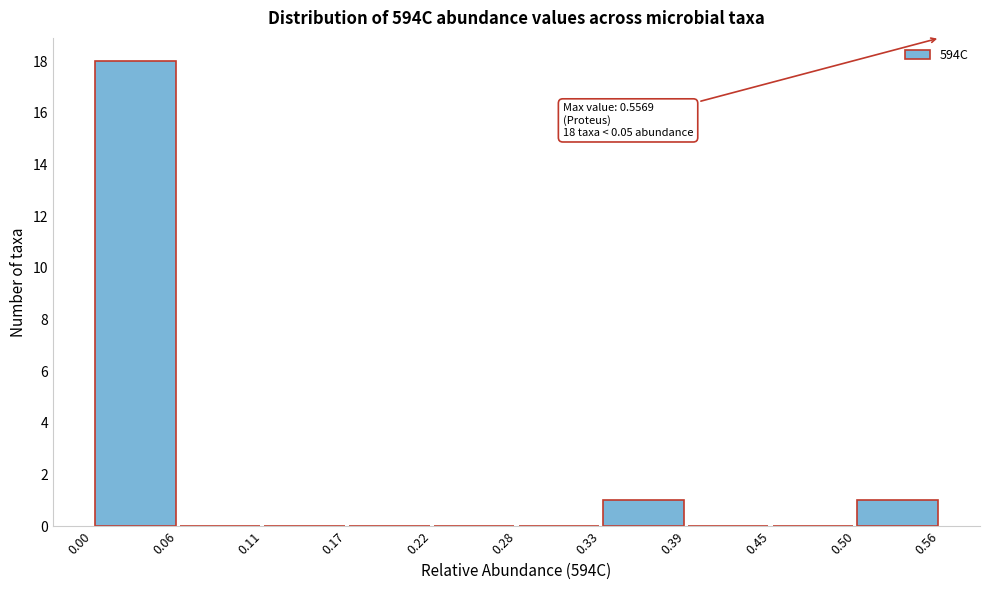

Over which range of the x-axis is the bar tallest?

0.00 to 0.06